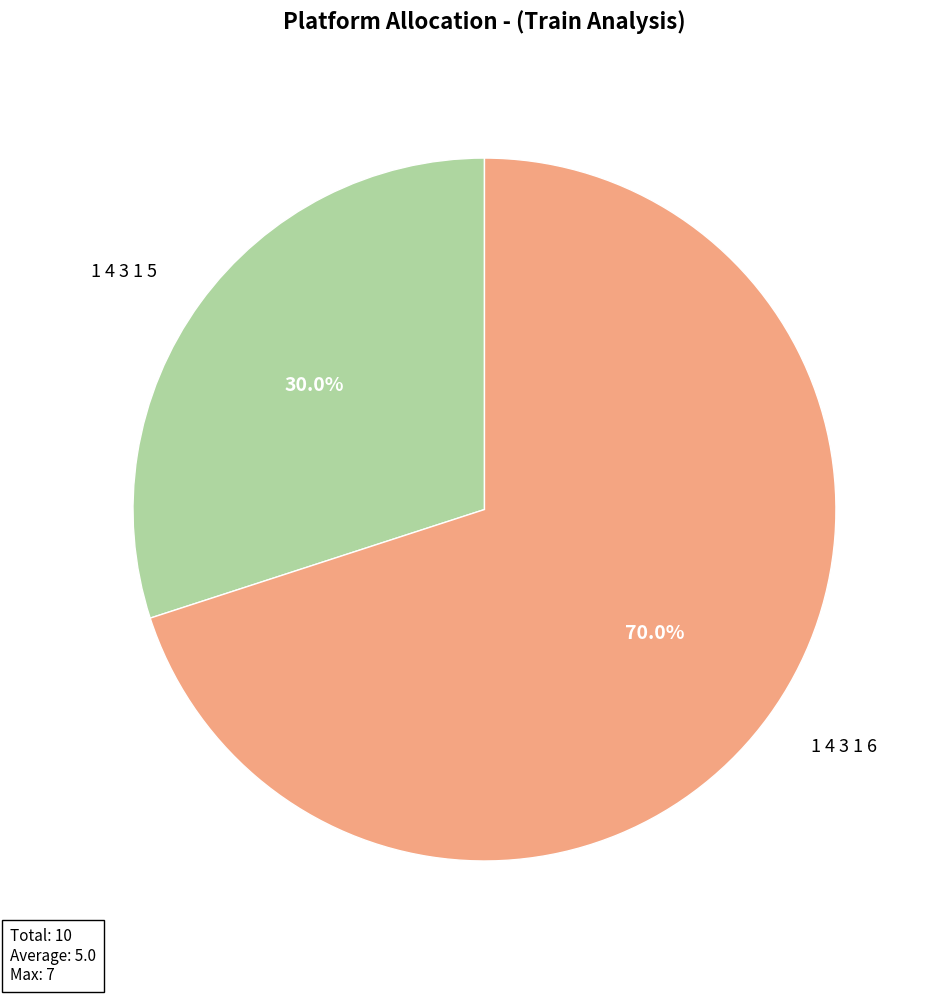

What is the ratio of the value at 1 4 3 1 5 to the value at 1 4 3 1 6?

0.4